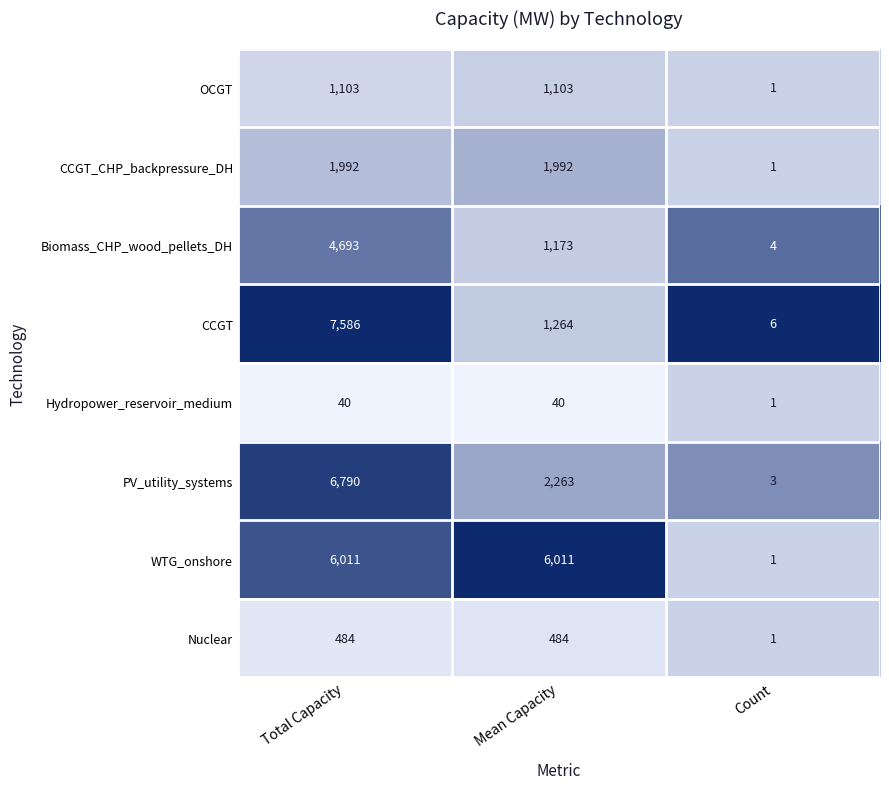

Which series has the largest range (max minus min)?

CCGT